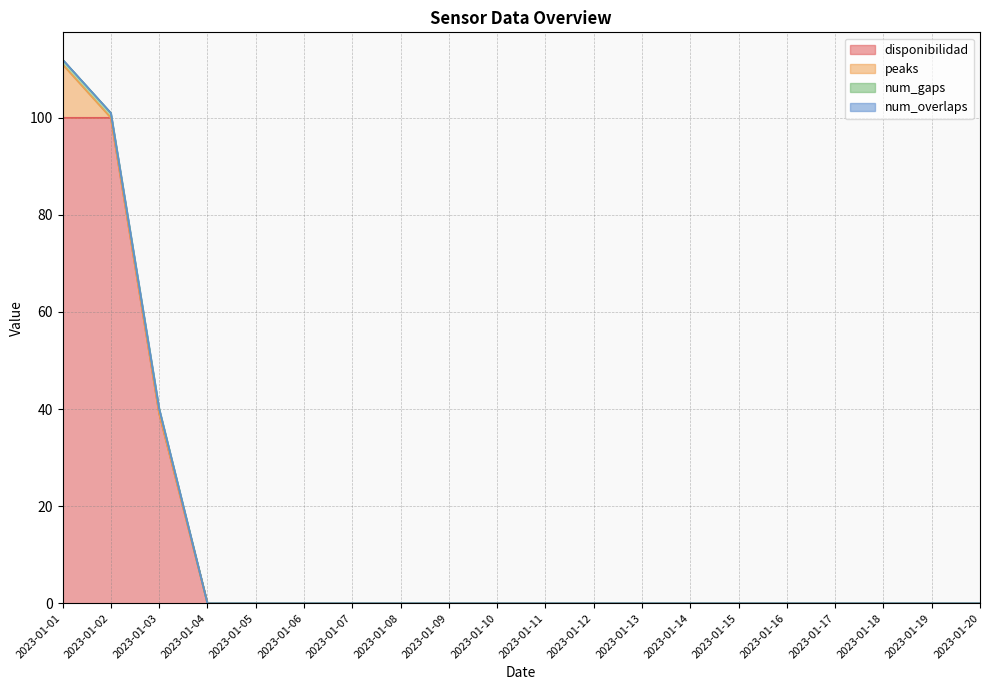

List the series in order of their peak value, lowest first.

num_overlaps, num_gaps, peaks, disponibilidad